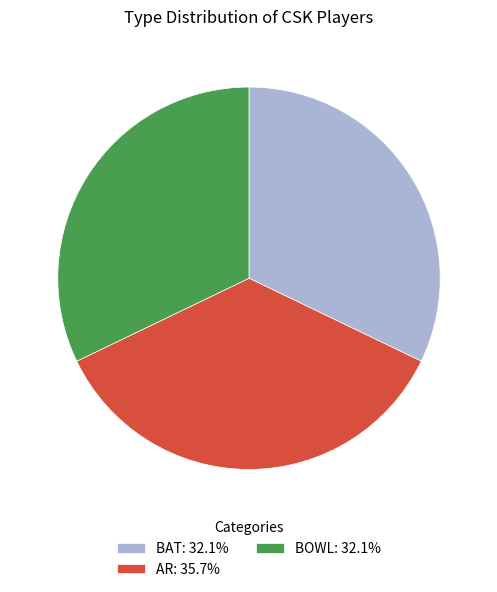

How many slices are in this pie chart?

3